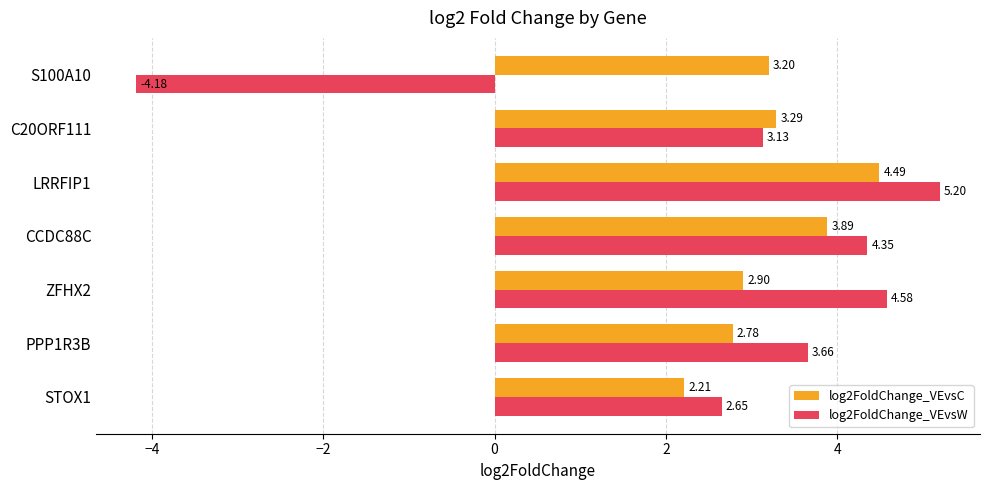

Is the value of log2FoldChange_VEvsW at CCDC88C greater than the value of log2FoldChange_VEvsC at LRRFIP1?

No